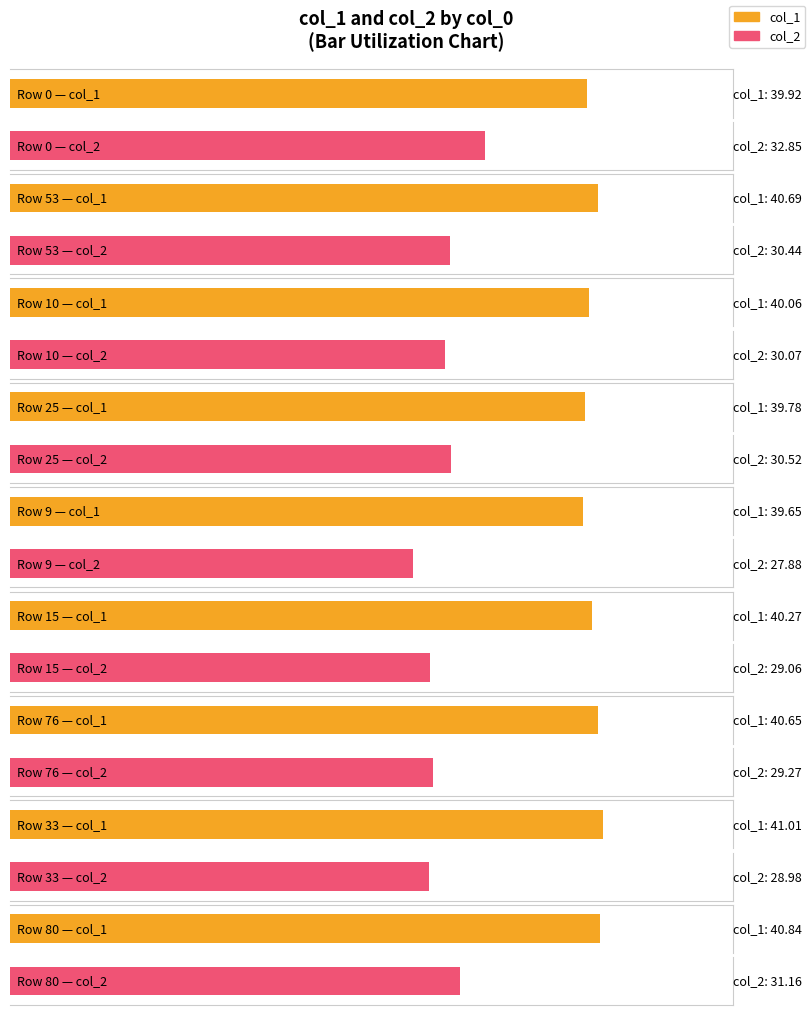

How many bars are there in total?

18